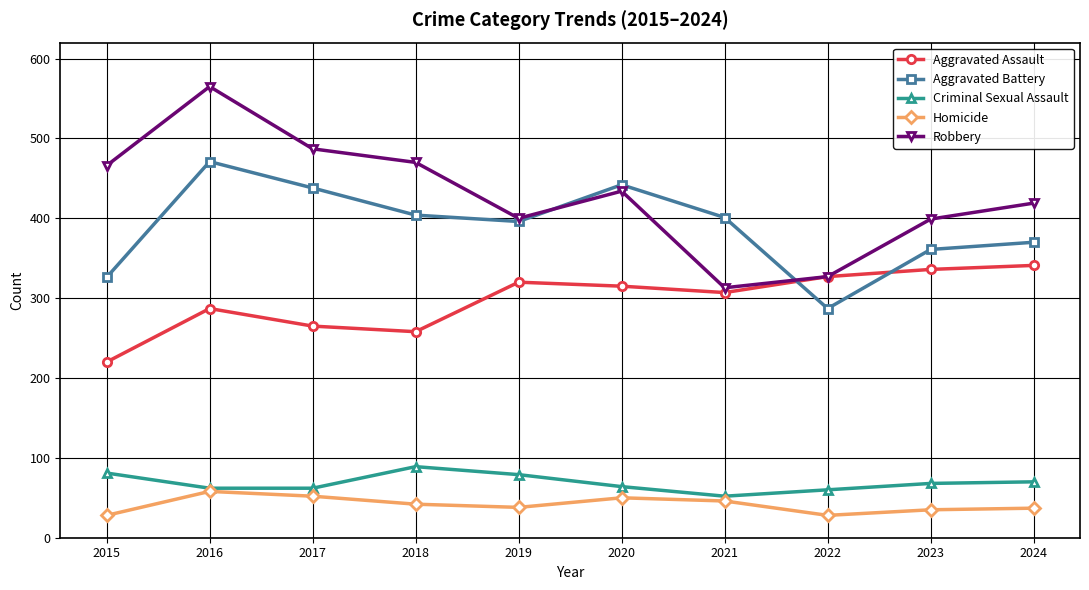

How many series are shown in this chart?

5